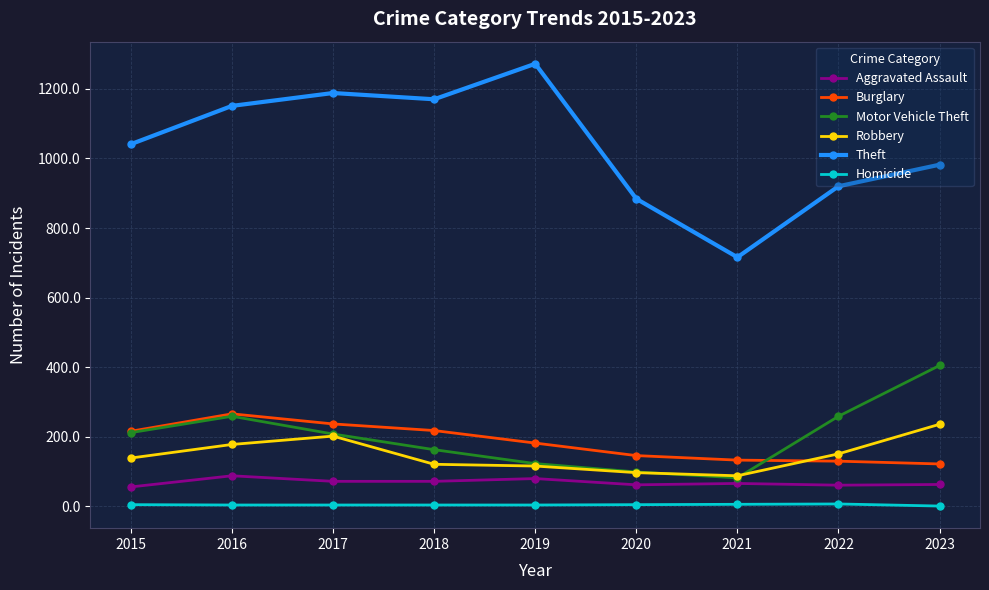

What are all the series names shown in the legend?

Aggravated Assault, Burglary, Motor Vehicle Theft, Robbery, Theft, Homicide